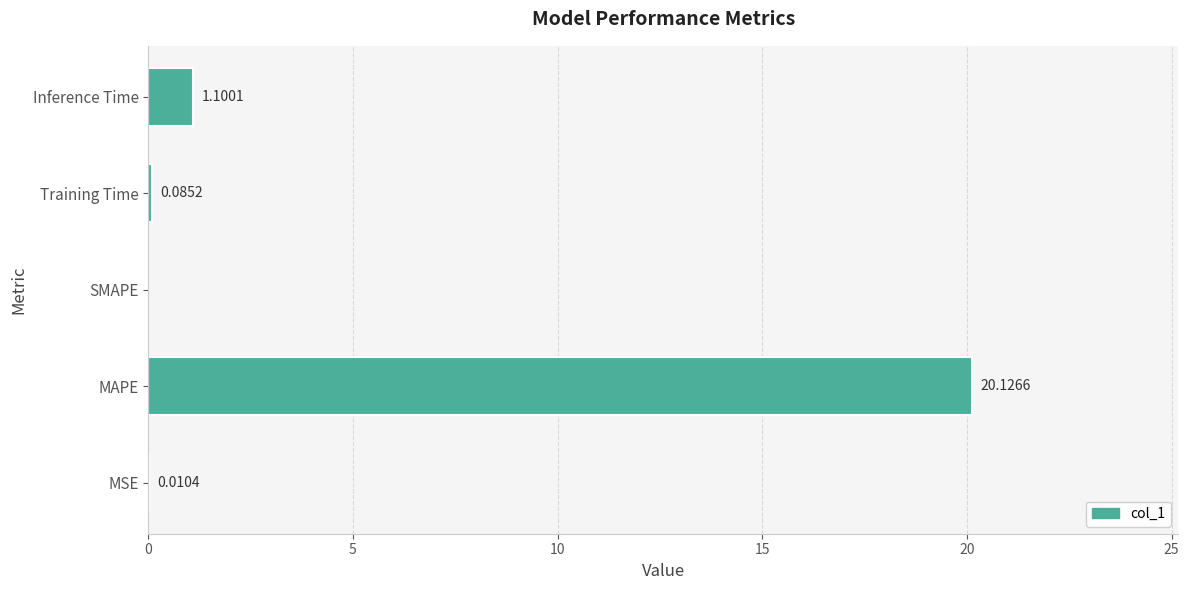

Which has a higher value, Inference Time or SMAPE?

Inference Time